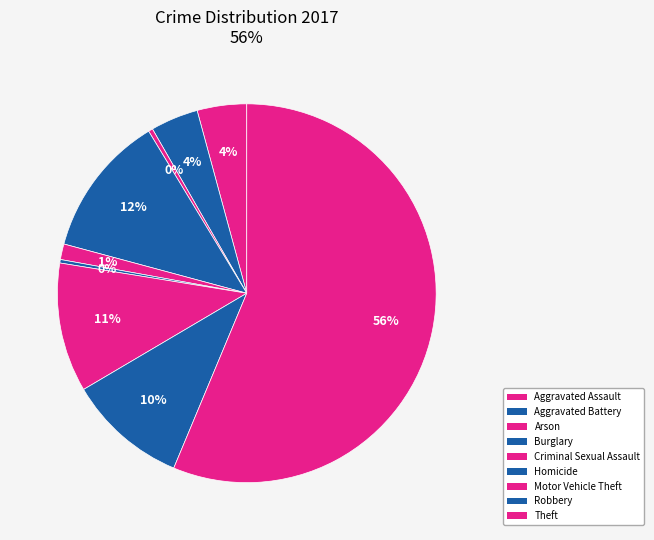

What percentage is the Motor Vehicle Theft slice, to the nearest percent?

11%